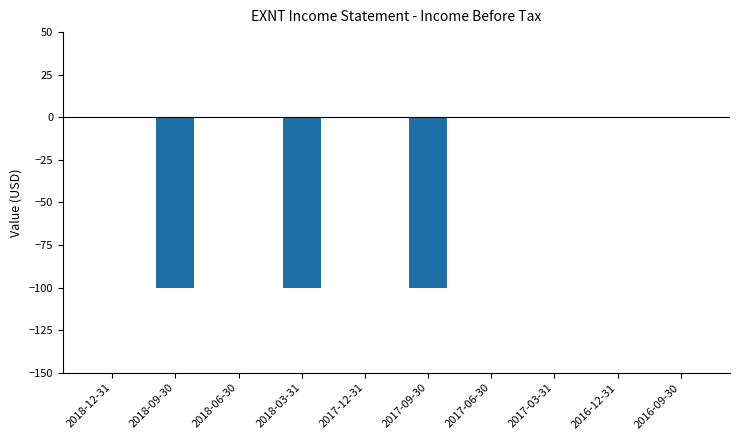

What is the average value?

-30